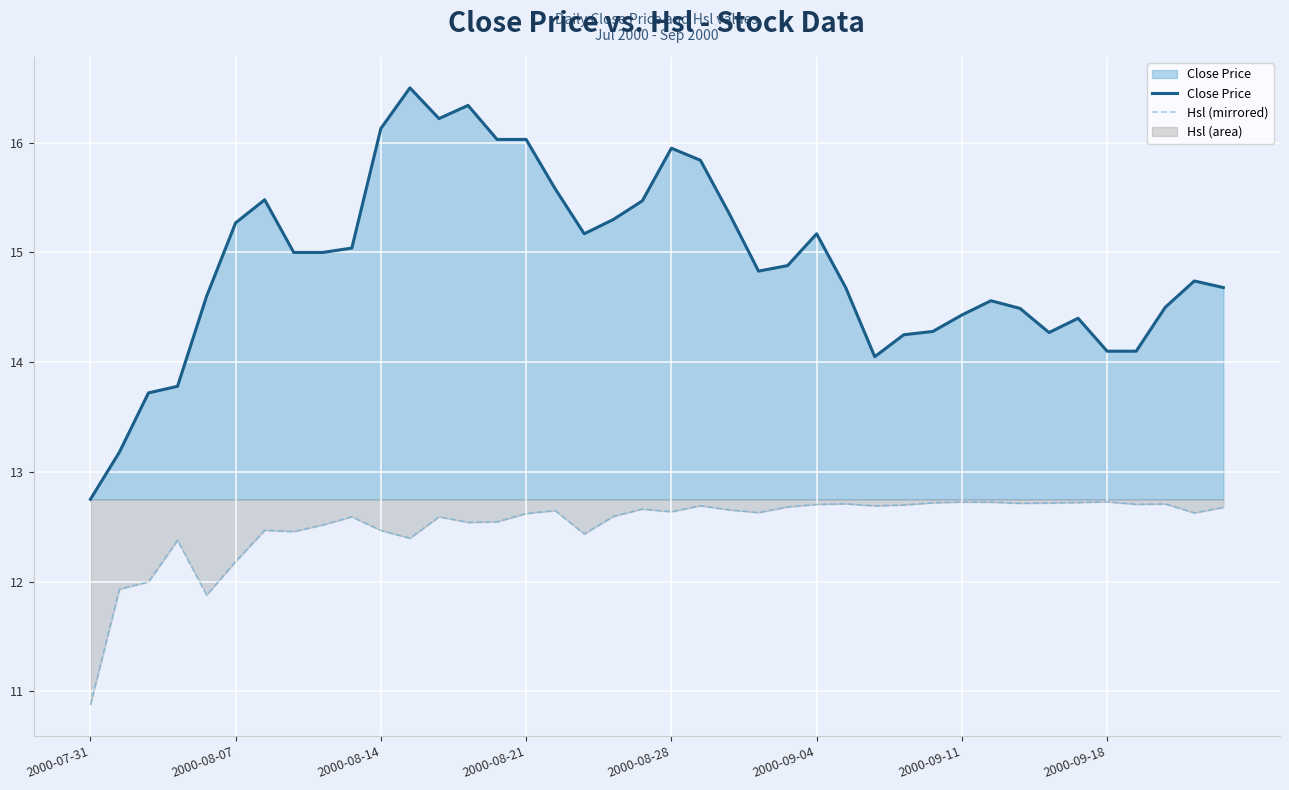

The value of Hsl (mirrored) at 19 is 22.6. True or false?

False